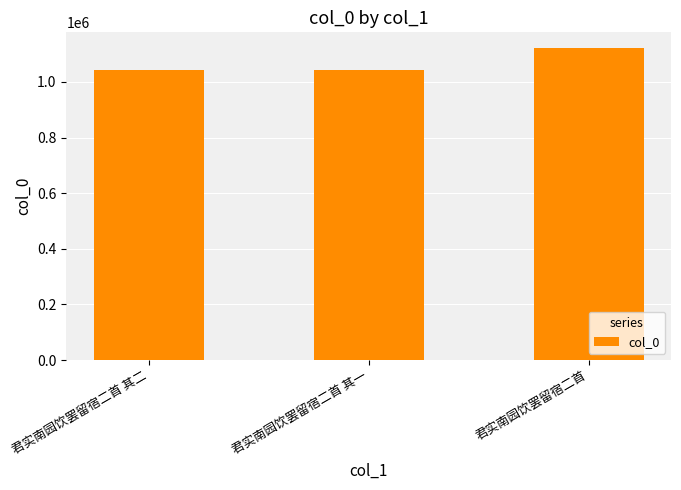

True or false: the data shows 326992 at 君实南园饮罢留宿二首.

False